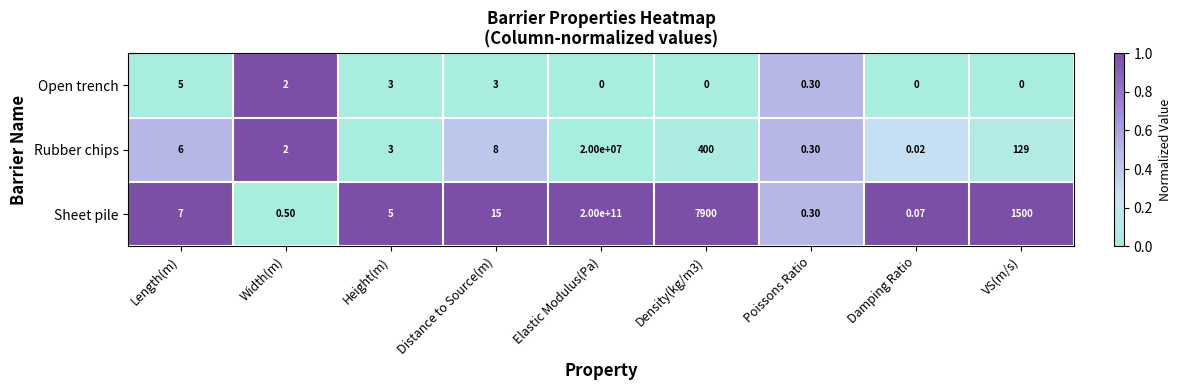

Which label corresponds to the largest value in the chart?

Elastic Modulus(Pa)